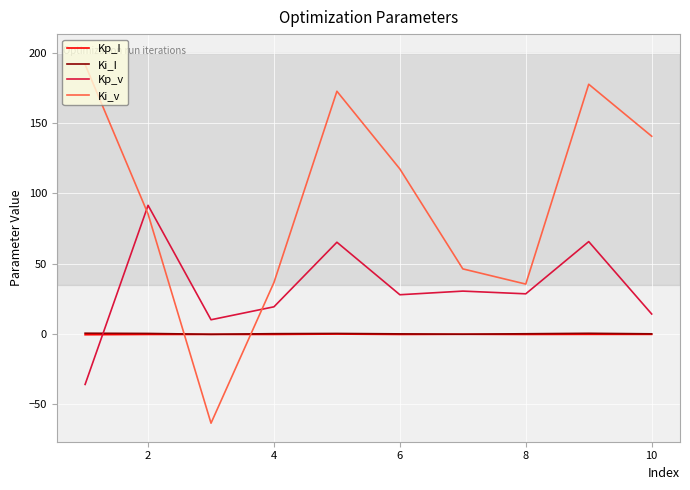

True or false: Ki_I and Kp_v intersect in this chart.

True